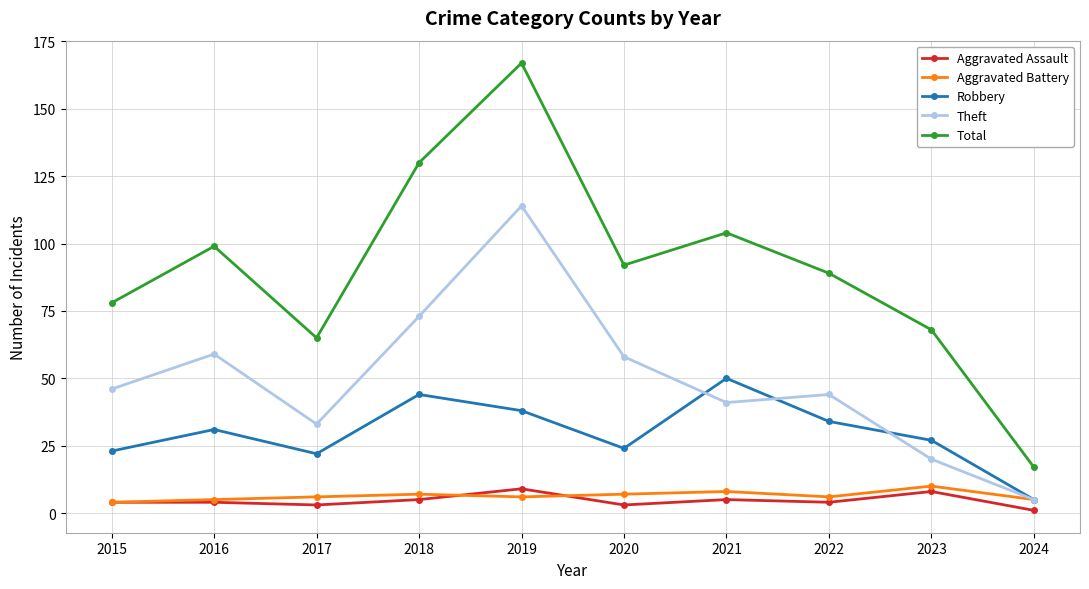

True or false: Aggravated Battery has a value of 6 at 2022.

True